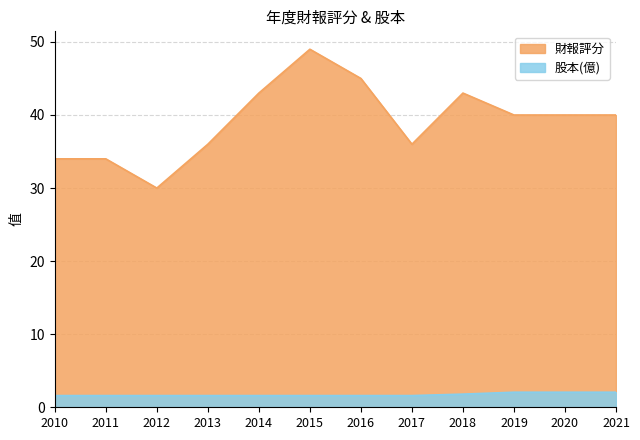

List the series in order of their peak value, highest first.

財報評分, 股本(億)